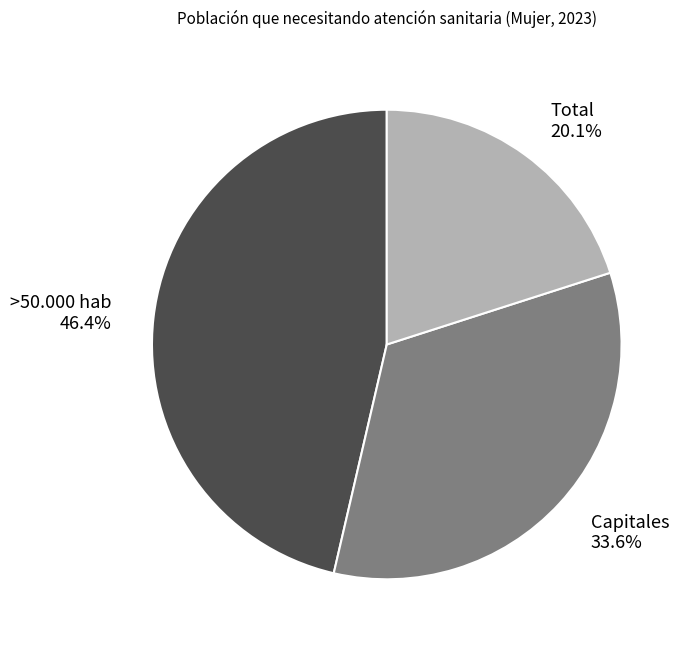

Rank the categories by value from lowest to highest.

Total, Capitales, >50.000 hab